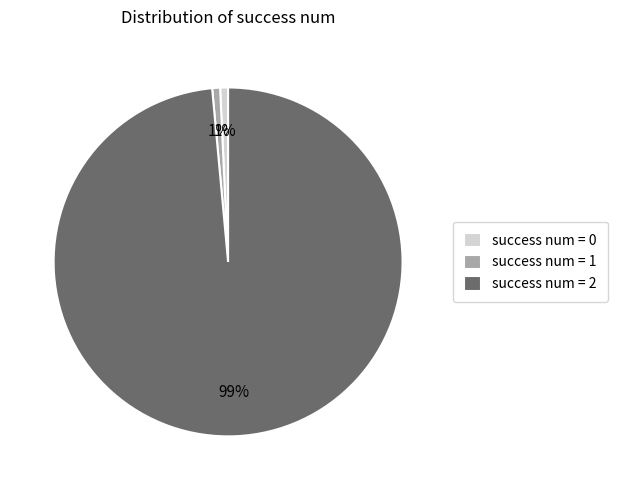

Which slice is the largest?

success num = 2